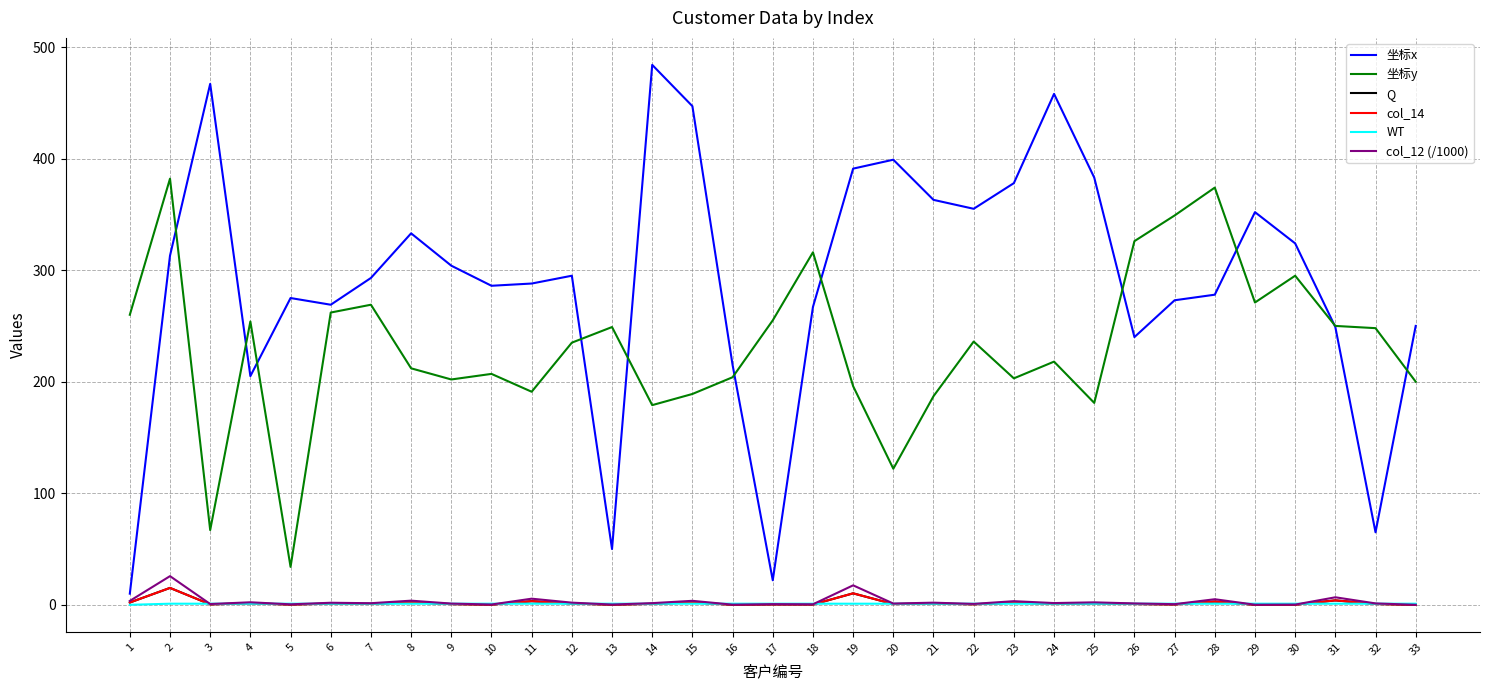

Between which two adjacent categories do col_12 (/1000) and WT first intersect?

2 and 3